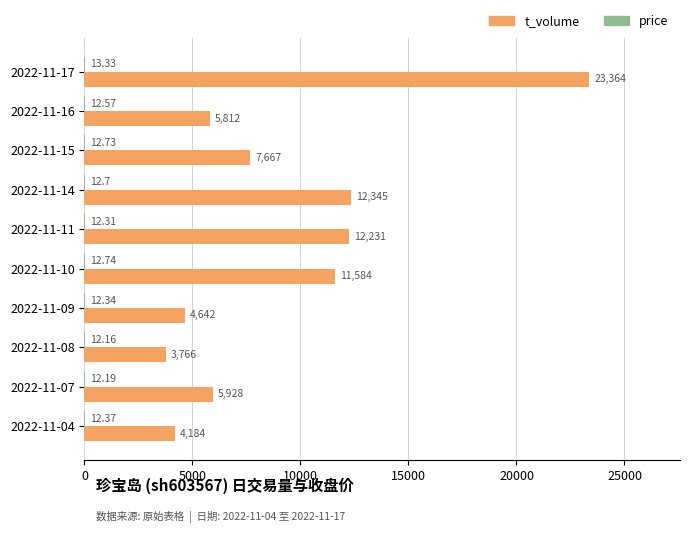

What is the sum of all t_volume values?

91523.0